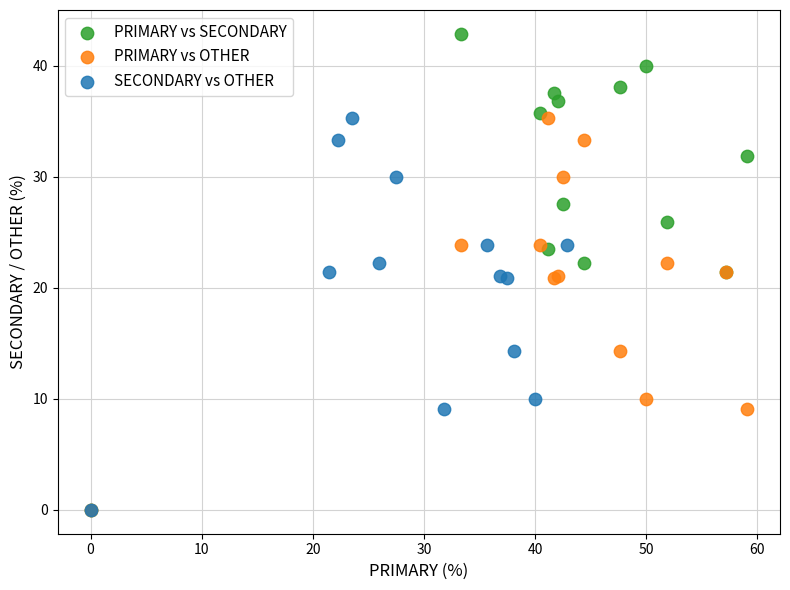

Which series has the largest Y range (max minus min)?

PRIMARY vs SECONDARY